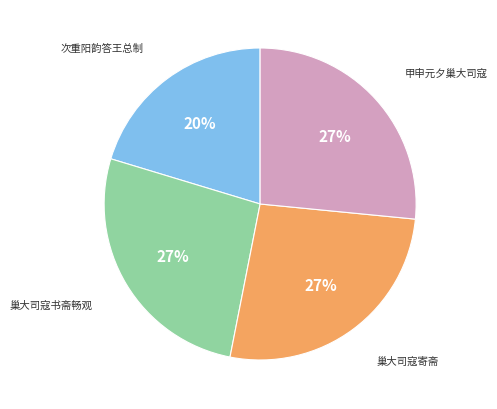

Is there any slice that represents more than half of the pie?

No